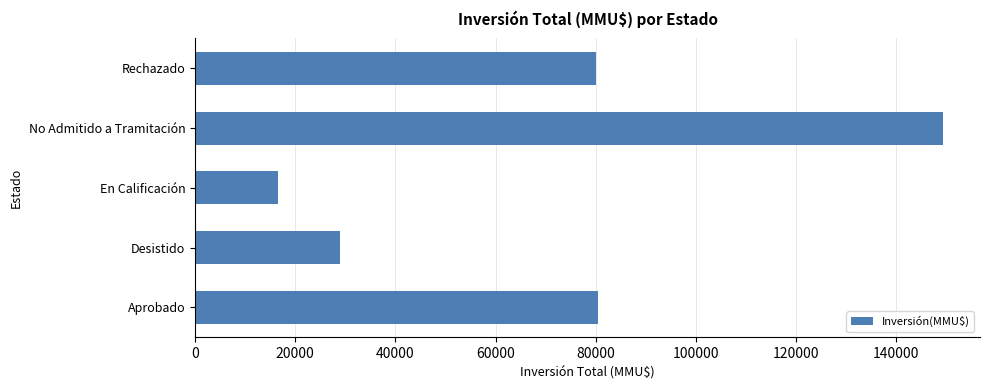

What is the sum of the values at En Calificación and Rechazado?

96621